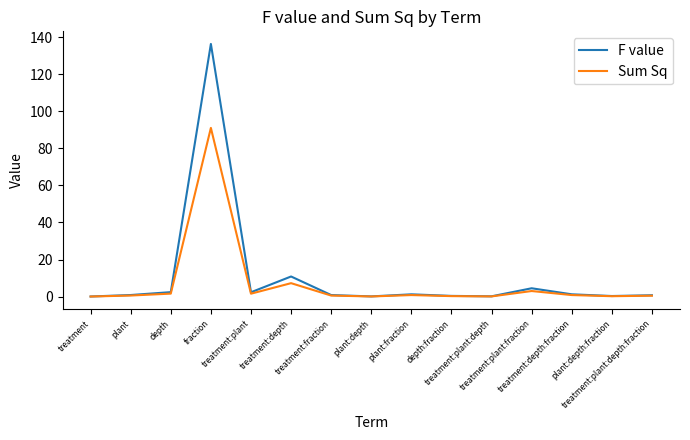

How many distinct data groups are displayed?

2